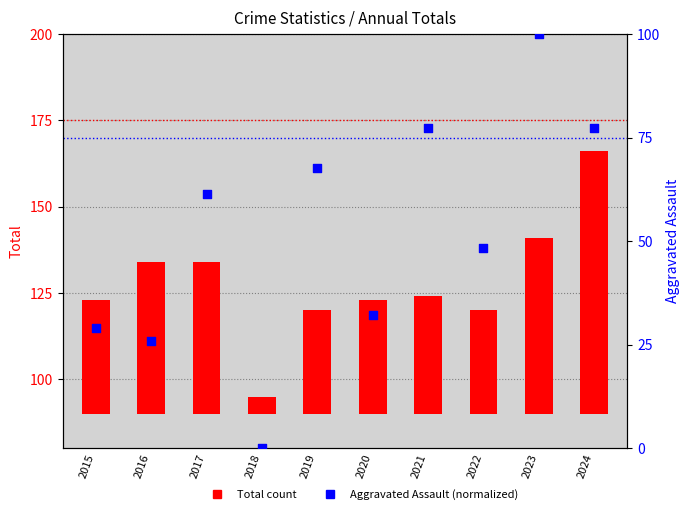

Which series reaches the maximum Y coordinate?

Aggravated Assault